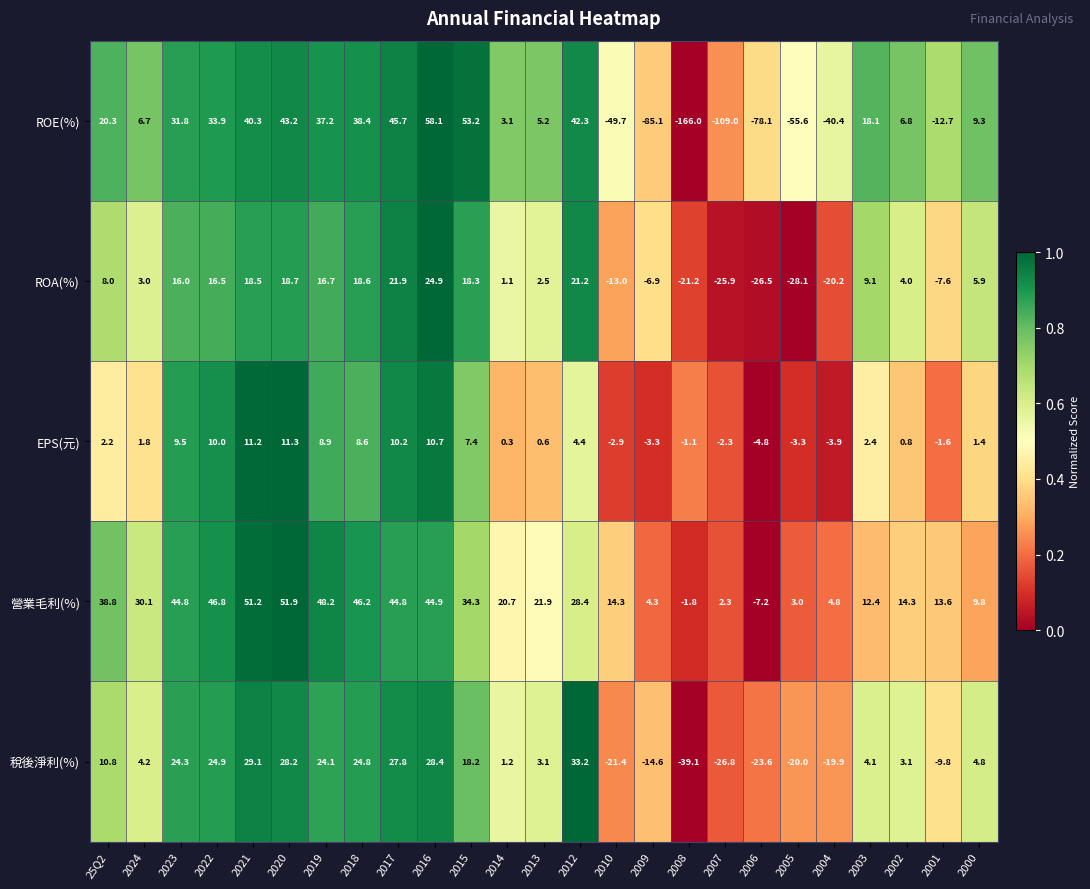

Is it true that 營業毛利(%) equals 48.2 at 2019?

True